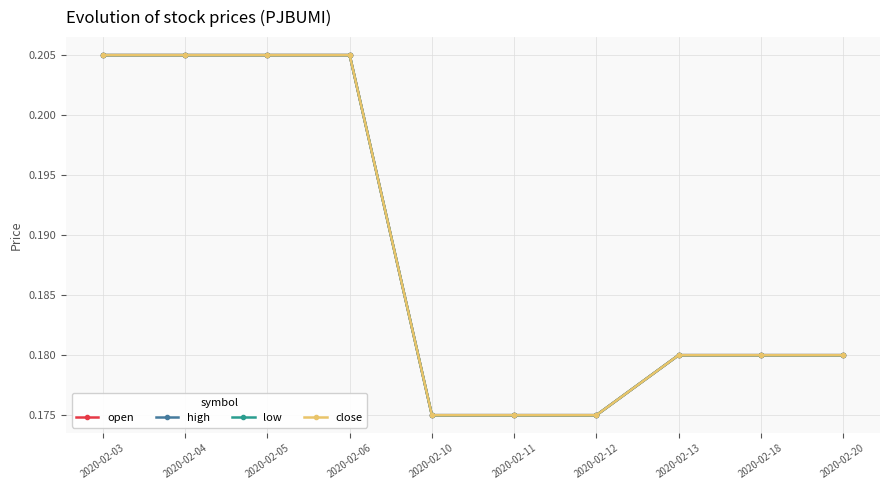

Which series has the largest total across all categories?

open